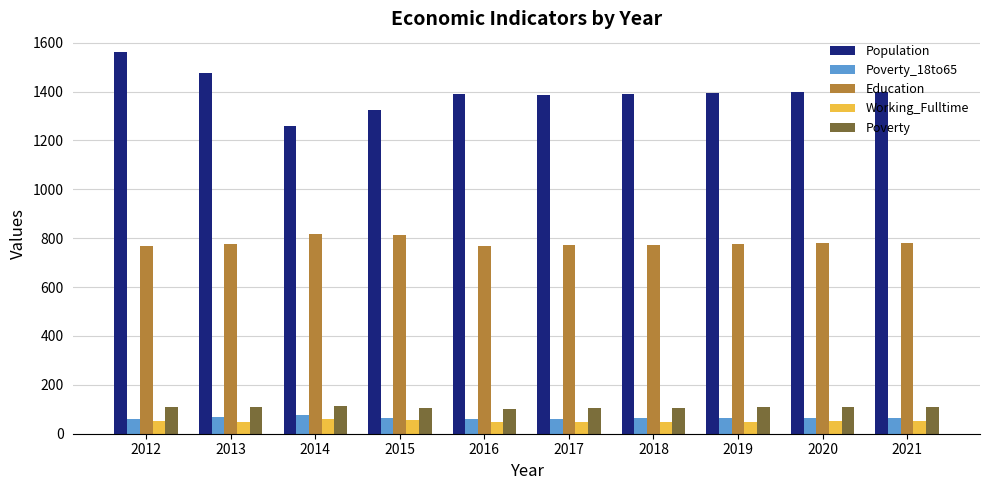

What is the lowest value of the Poverty series?

103